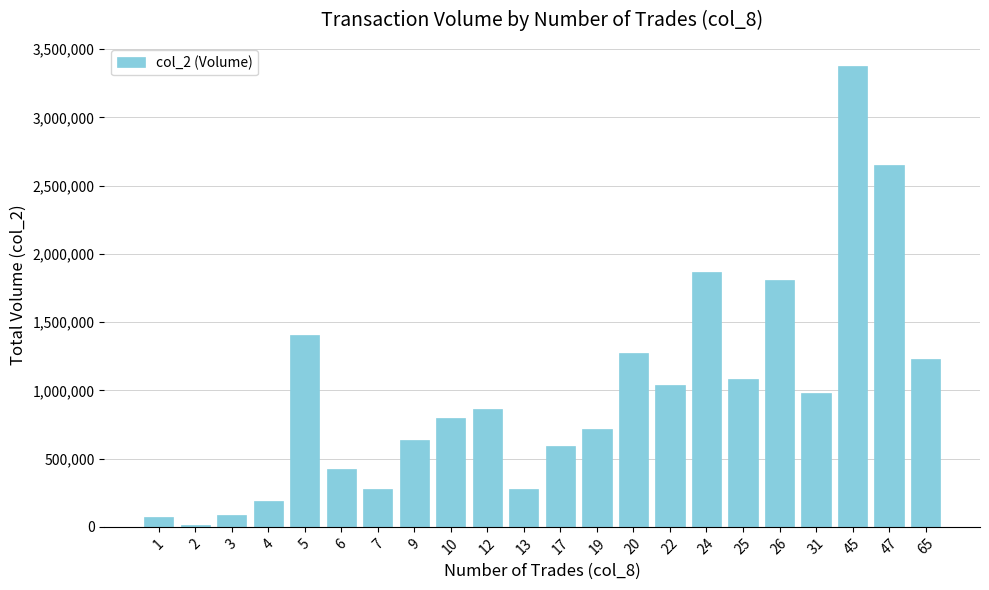

How many distinct data groups are displayed?

1